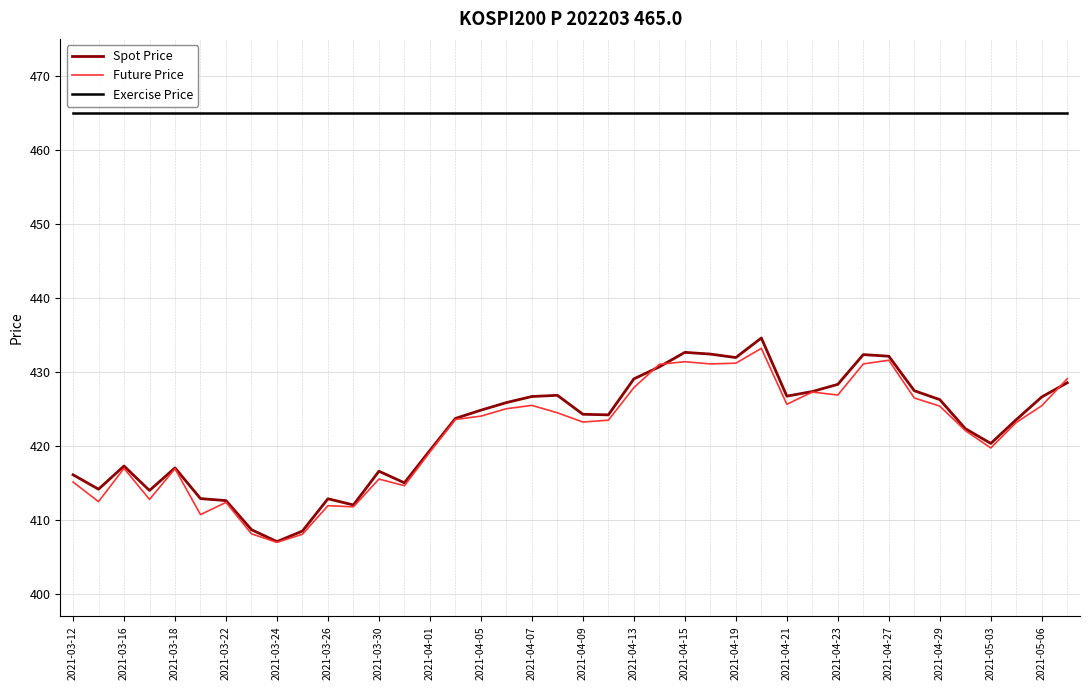

Which series has the largest total across all categories?

Exercise Price